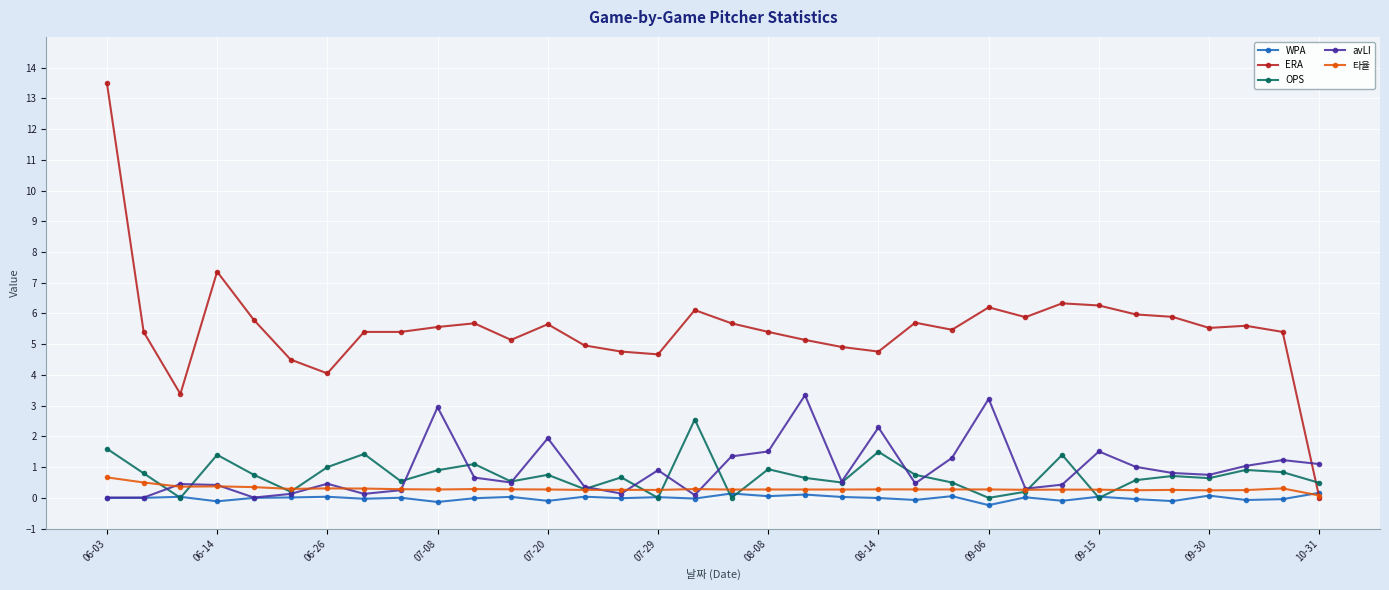

What is the lowest value of the 타율 series?

0.1